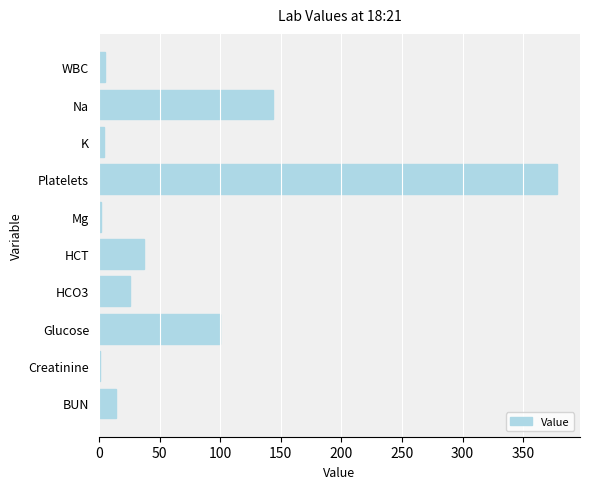

Between Na and HCT, which is larger?

Na